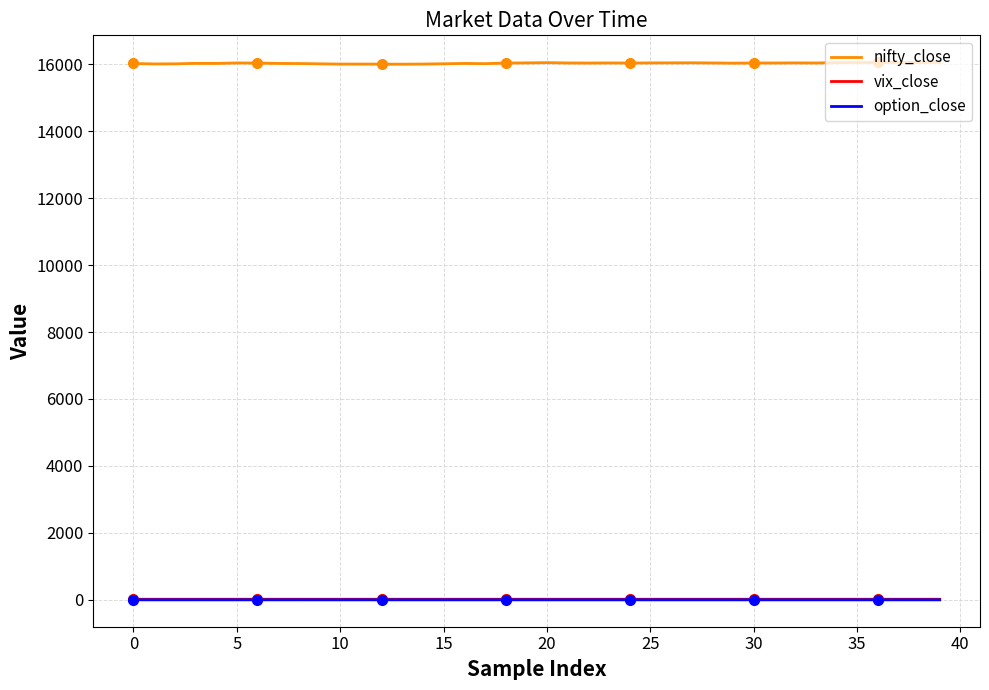

Which series has the largest range (max minus min)?

nifty_close